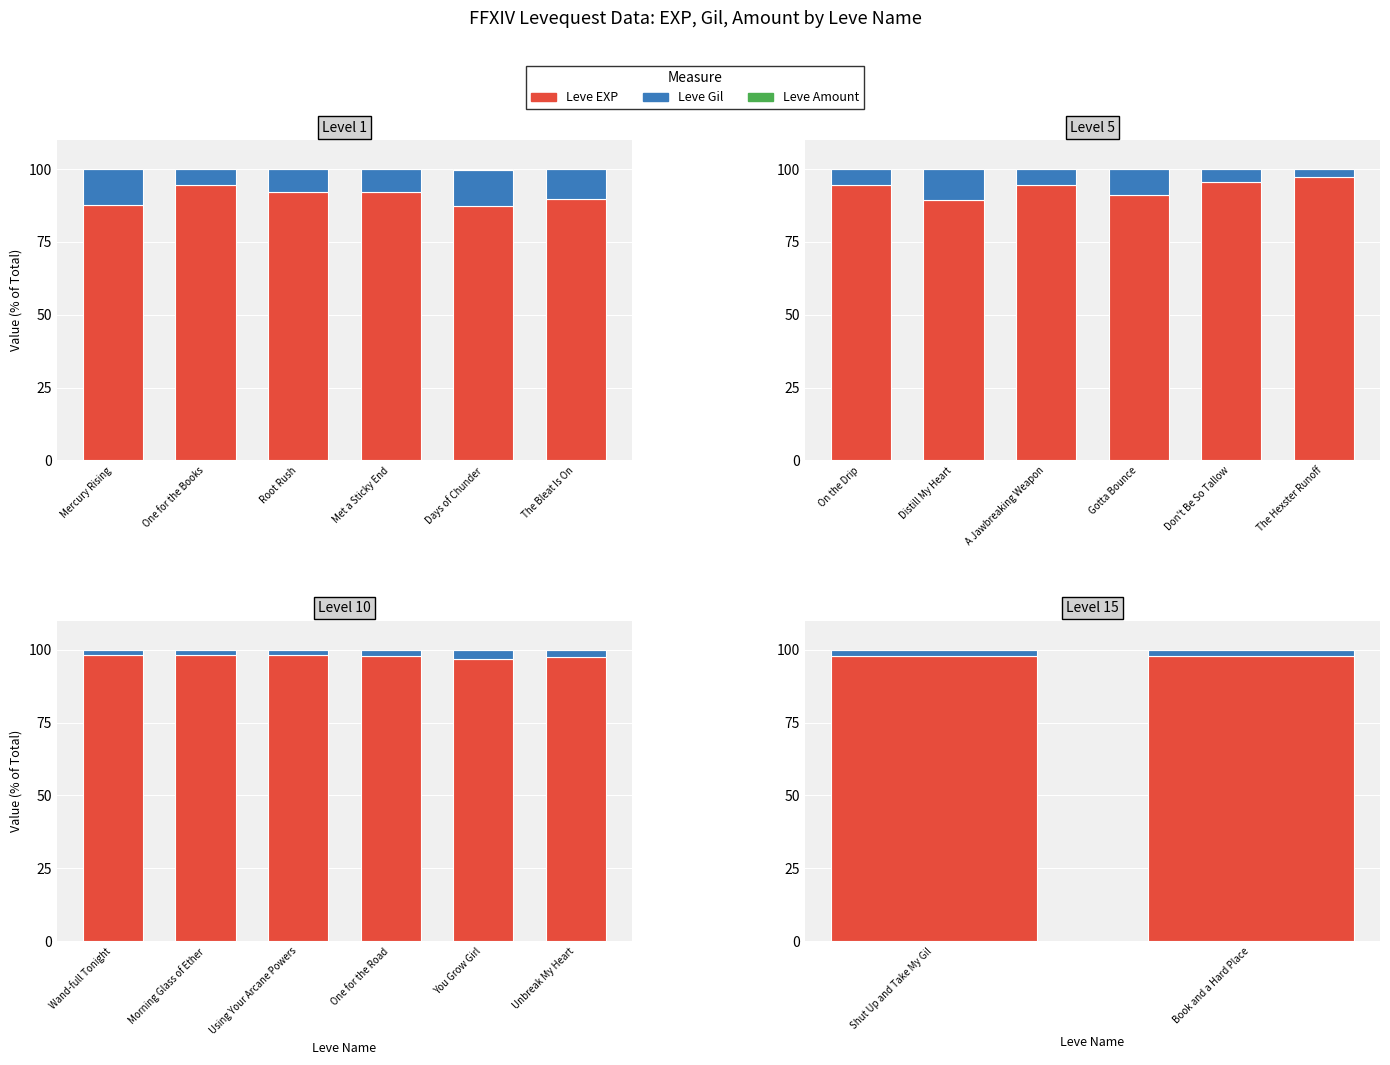

At Book and a Hard Place, list the series in order from largest to smallest.

Leve EXP, Leve Gil, Leve Amount